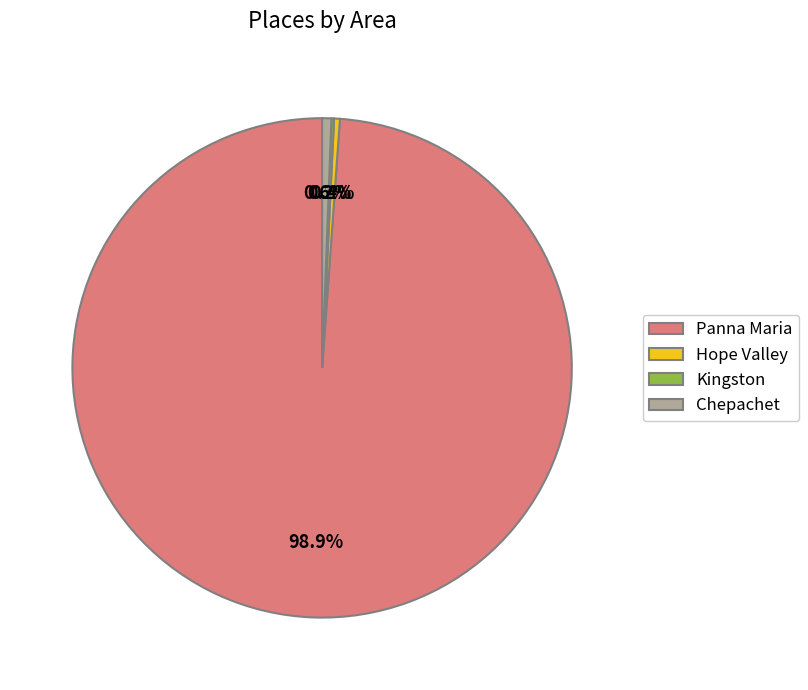

Which slice is the largest?

Panna Maria